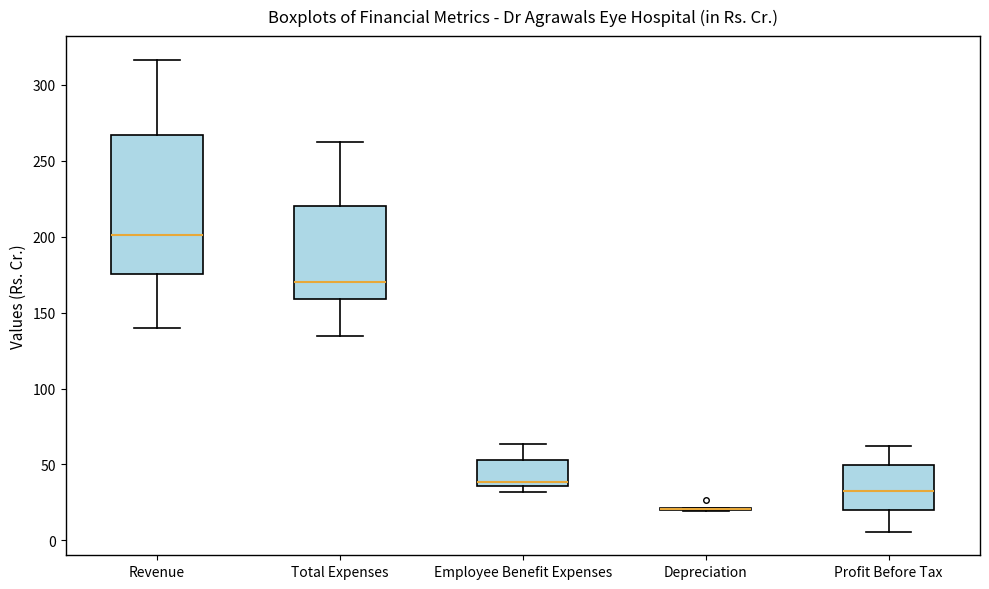

Reading left to right, transcribe this box plot: for each box, give where its median line is, the range the box spans, and where its two whiskers end, as read against the y-axis. The values are not printed on the chart, so give them approximately, as read against the axis.

Revenue: median 200, box 175 to 265, whiskers 140 to 315
Total Expenses: median 170, box 160 to 220, whiskers 135 to 260
Employee Benefit Expenses: median 40, box 35 to 55, whiskers 30 to 65
Depreciation: box collapsed to a line at 20, whiskers 20 to 20
Profit Before Tax: median 30, box 20 to 50, whiskers 5 to 60